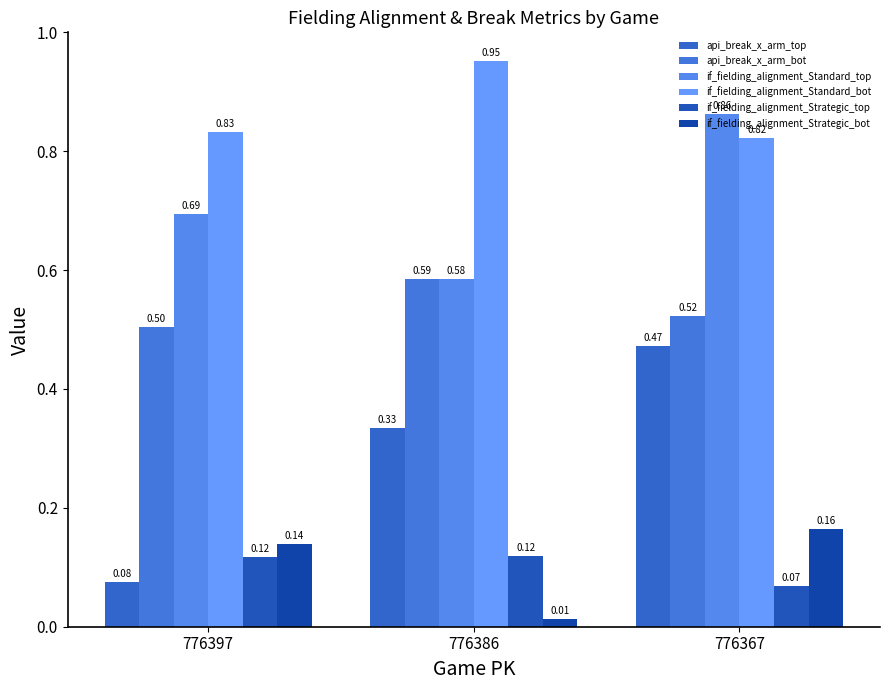

What is the total value across all series at 776367?

2.9